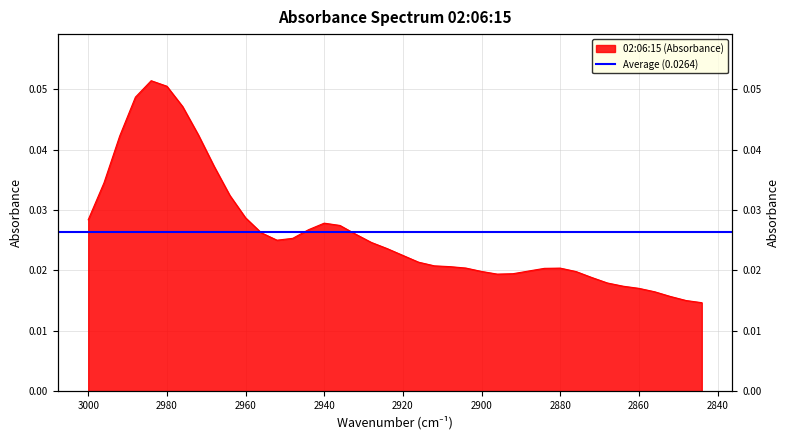

At which category does the chart reach its peak across all series?

2984